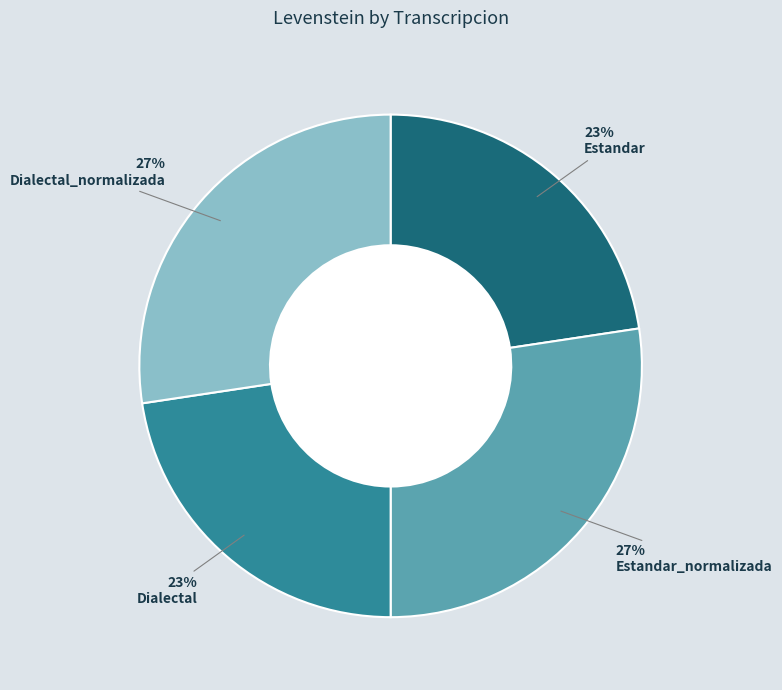

Count the number of slices in the pie.

4